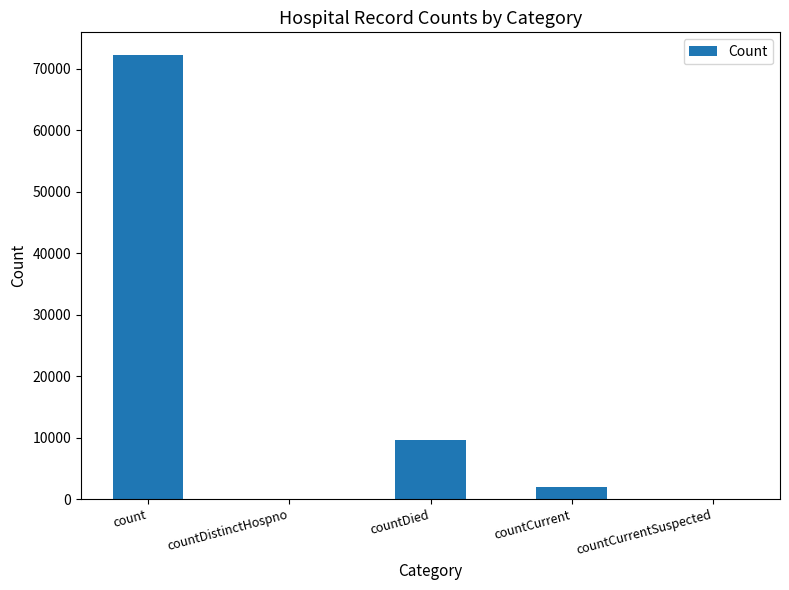

Reading left to right, list all the values displayed in this chart.

count=72344	countDistinctHospno=0	countDied=9575	countCurrent=2042	countCurrentSuspected=0